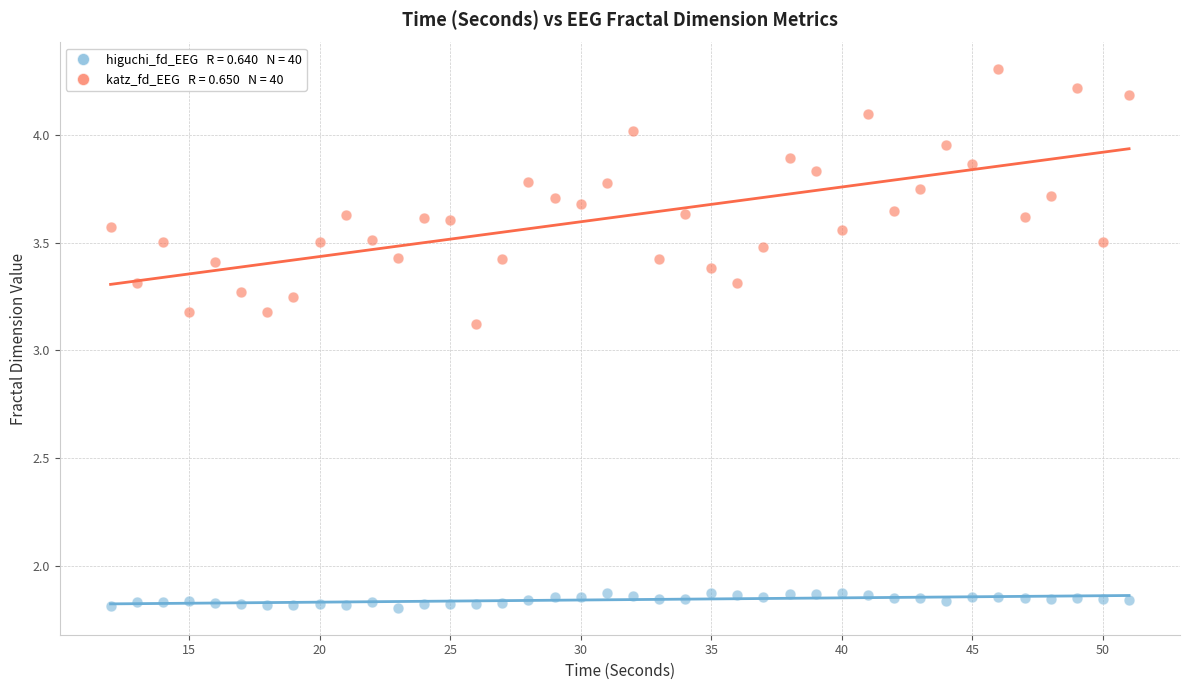

Across all series, what Y value is closest to 3?

3.1